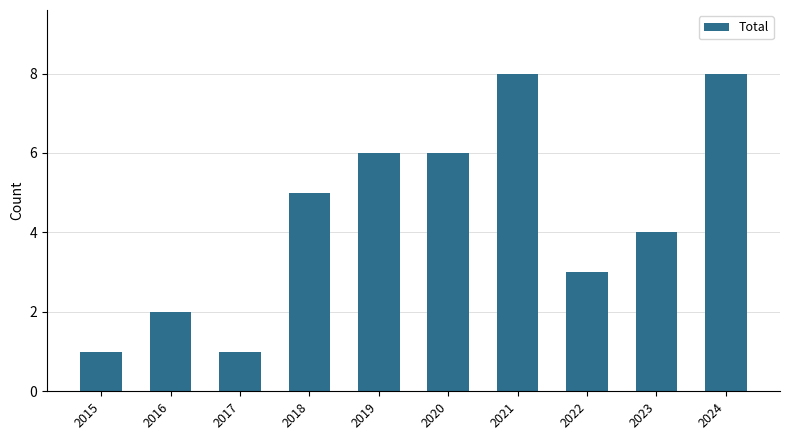

What is the maximum value shown in the chart?

8